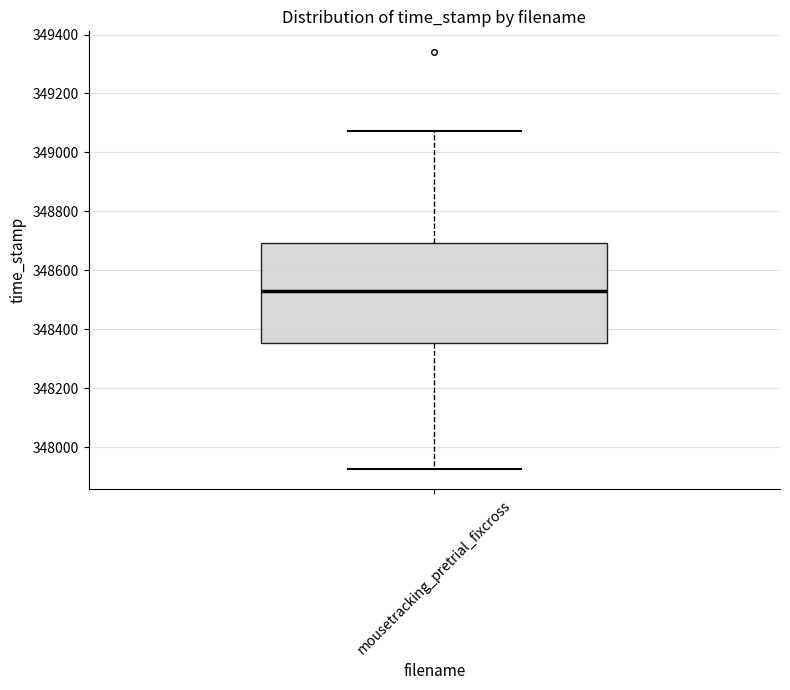

Read this box plot against the y-axis: the position of the median line, the range covered by the box, and the ends of both whiskers. The values are not printed on the chart, so give them approximately, as read against the axis.

median 348540, box 348360 to 348700, whiskers 347920 to 349080